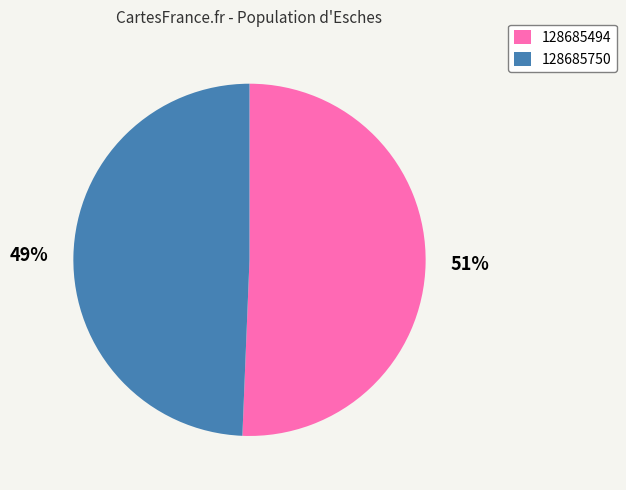

True or false: 128685750 accounts for 49% of the total.

True